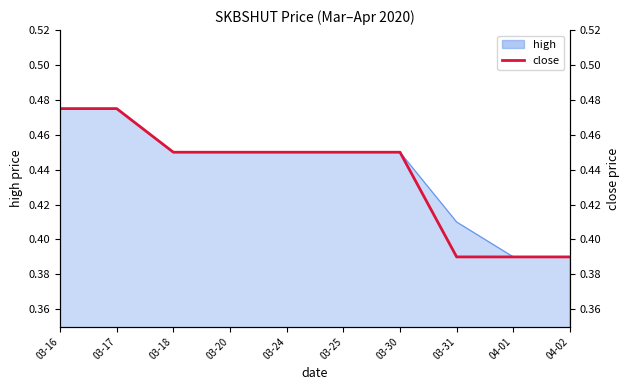

What is the sum of all values?

4.4